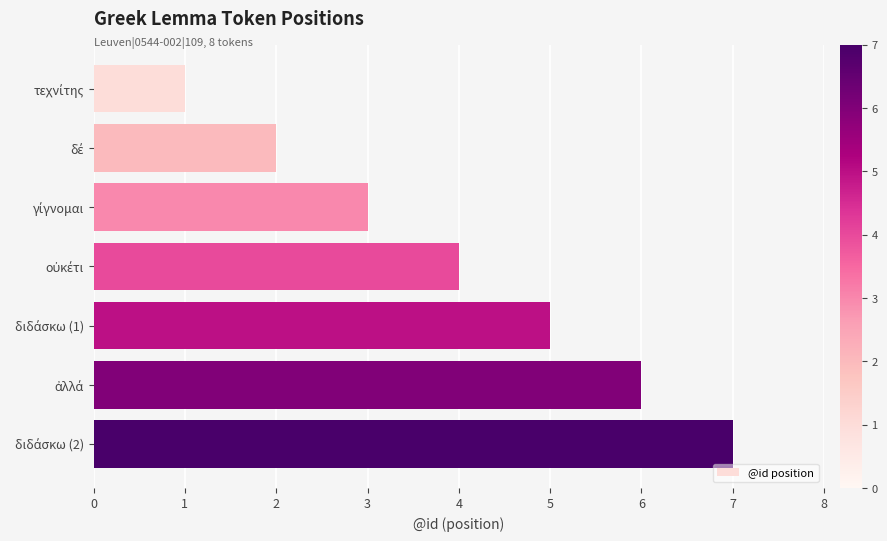

What is the greatest value displayed?

7